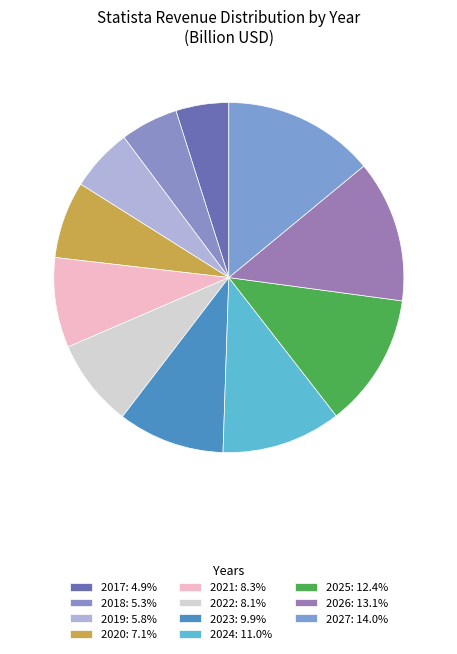

How many slices are in this pie chart?

11